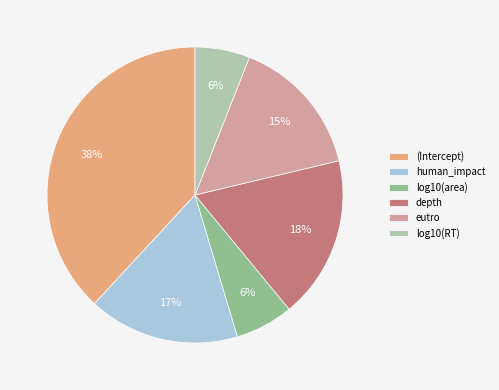

How many segments does this pie chart have?

6